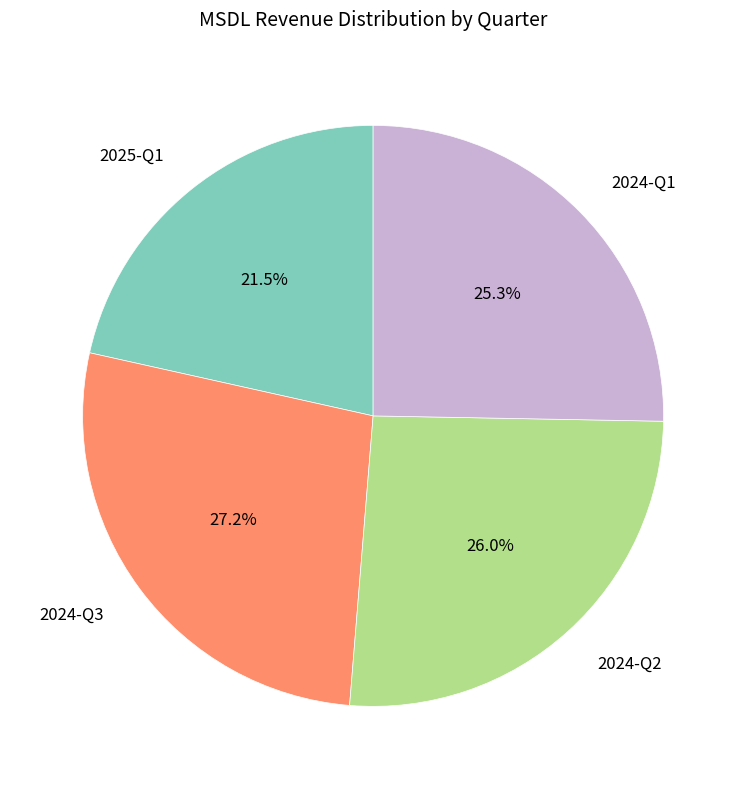

Between 2024-Q3 and 2025-Q1, which is larger?

2024-Q3